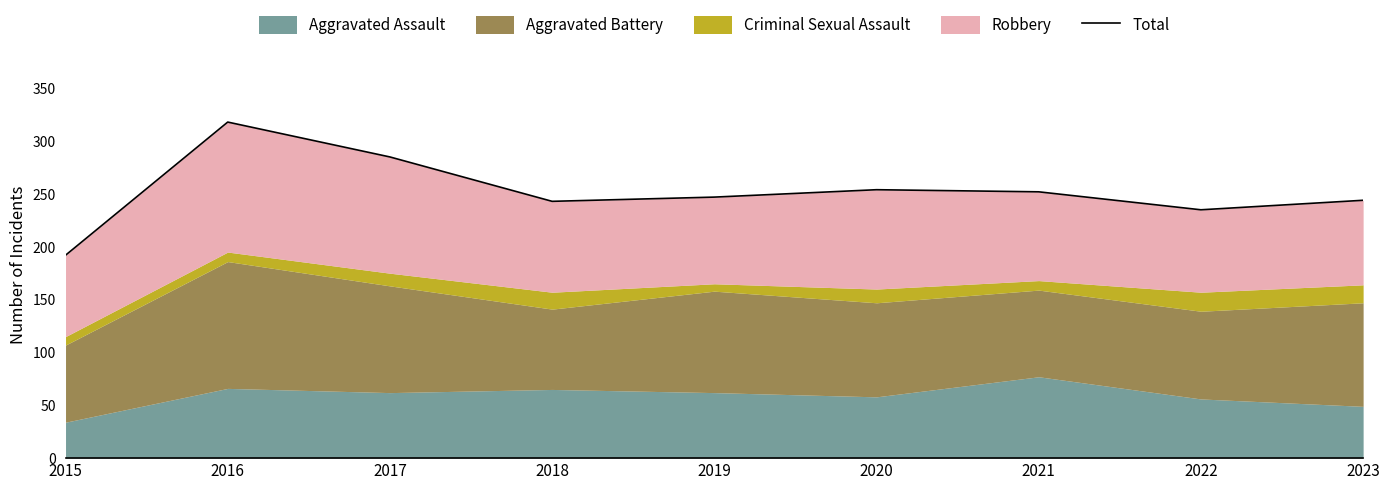

Reading right to left, extract all data points from this chart.

2023=244	2022=235	2021=252	2020=254	2019=247	2018=243	2017=285	2016=318	2015=192